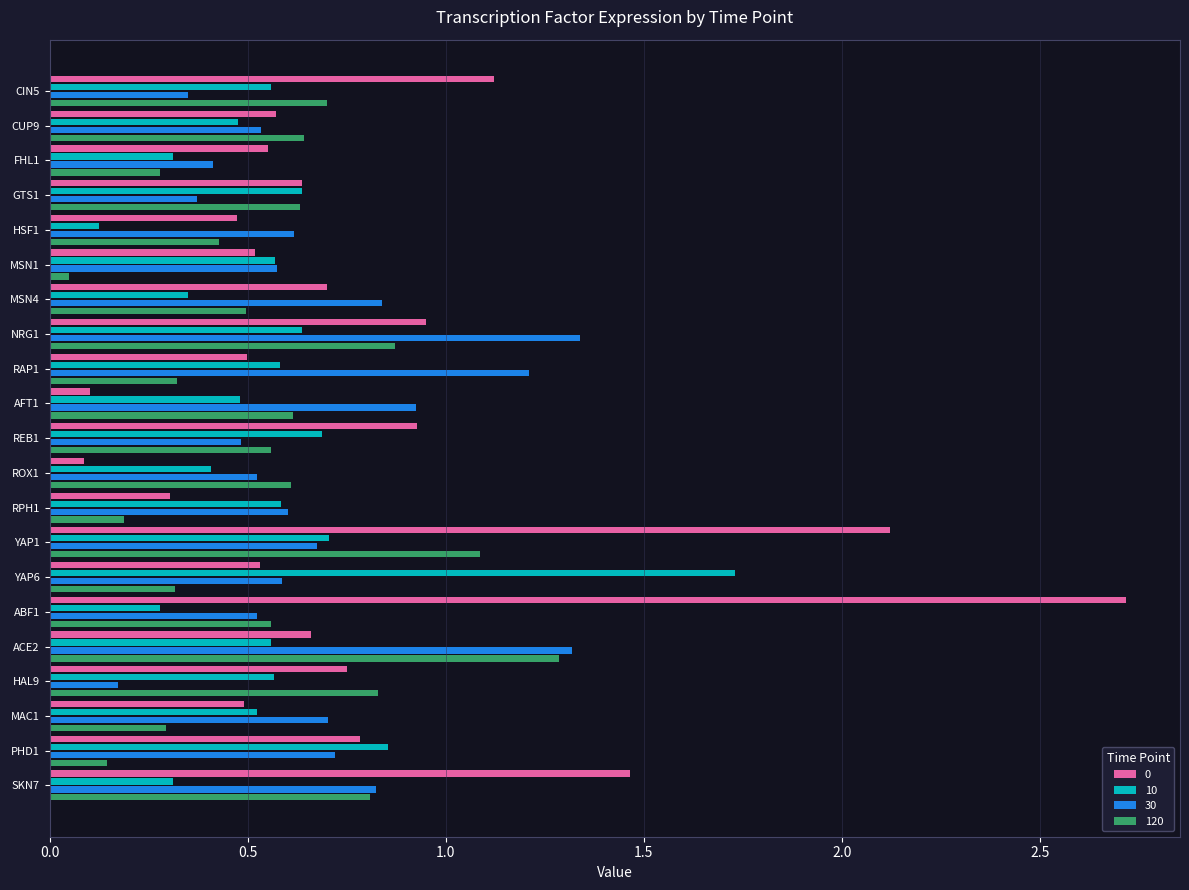

The value of 10 at CIN5 is 0.6. True or false?

True